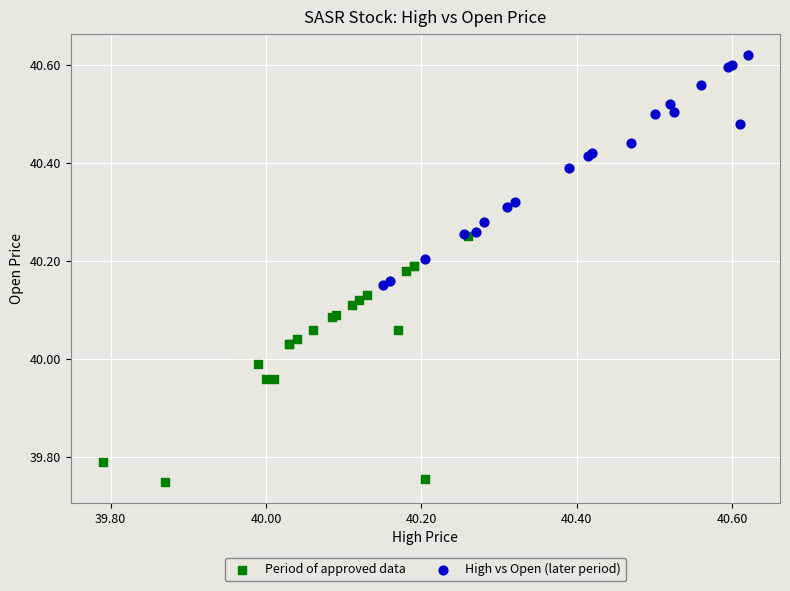

Which series reaches the minimum Y coordinate?

Period of approved data